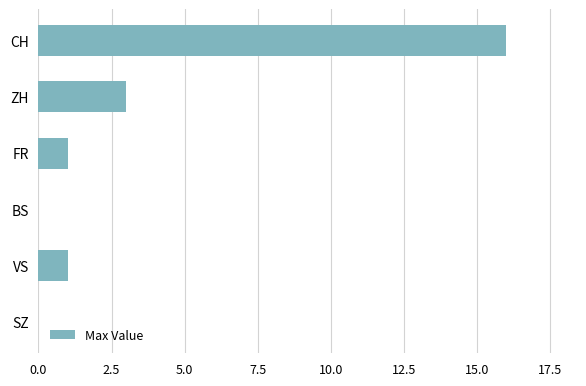

Reading top to bottom, transcribe all the data shown in this chart.

CH=16	ZH=3	FR=1	BS=0	VS=1	SZ=0